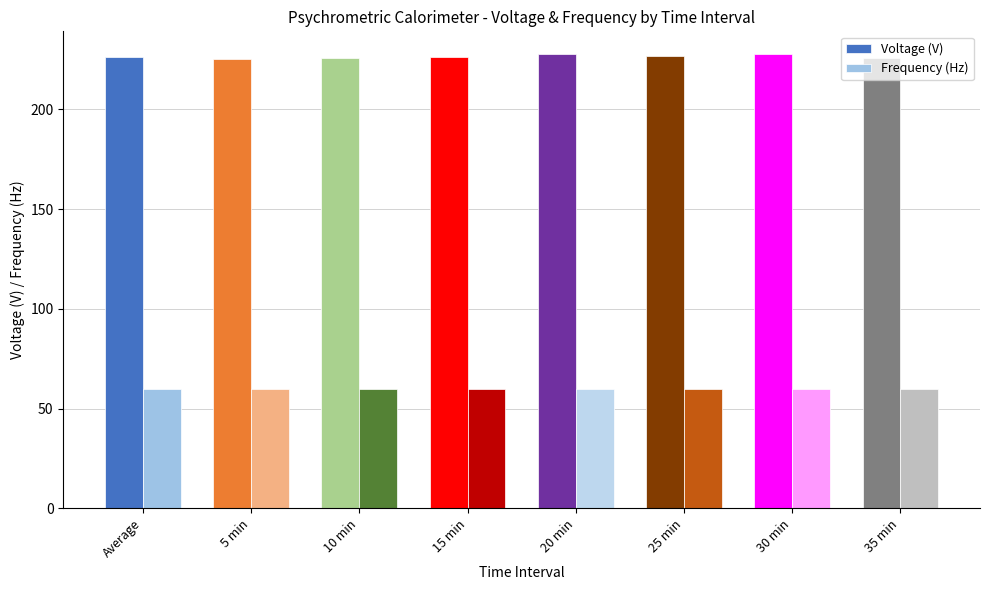

What is the spread (max minus min) of values at 30 min?

167.6